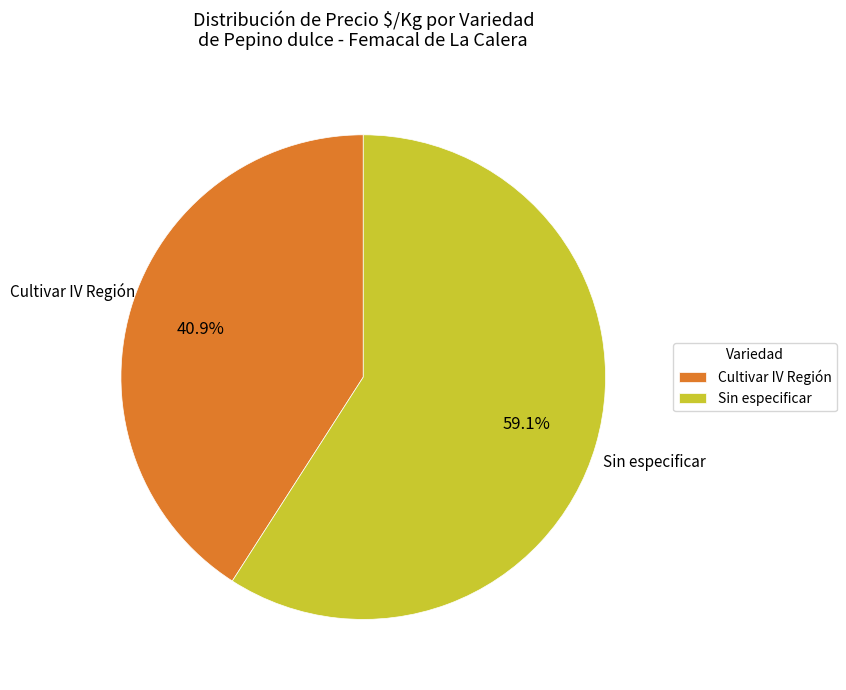

How much of the chart is everything except Cultivar IV Región?

59.1%